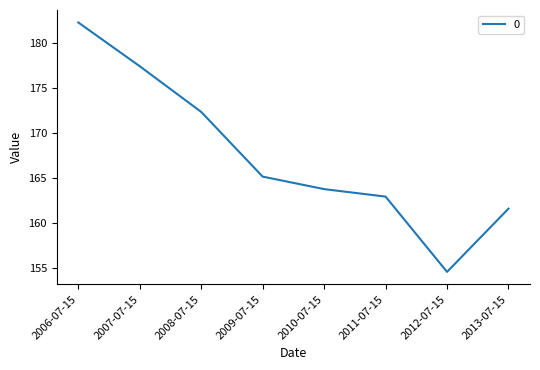

What position from the right is 2007-07-15?

7